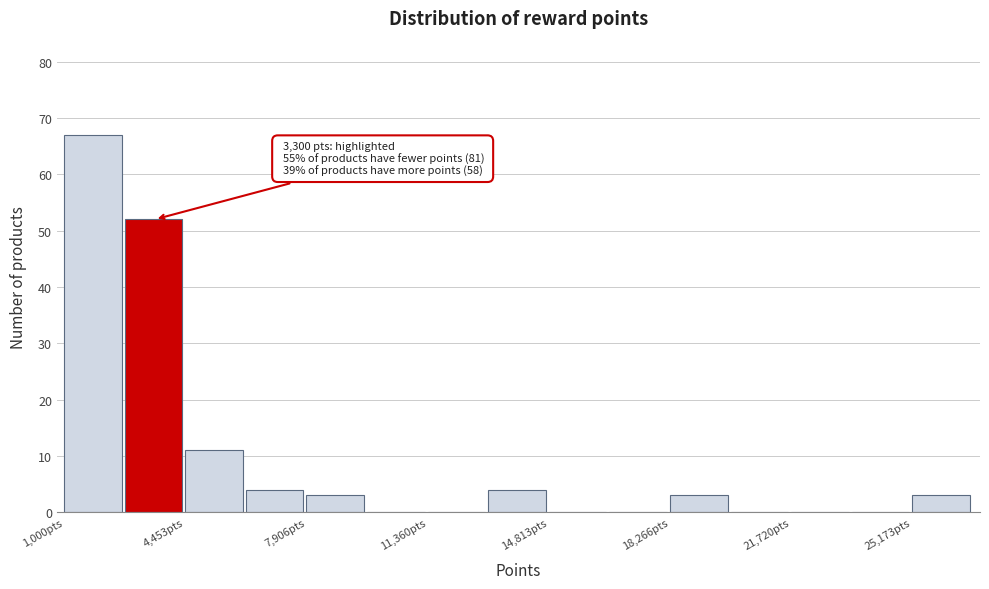

Read against the x-axis, roughly where is the centre of the tallest bar?

2000